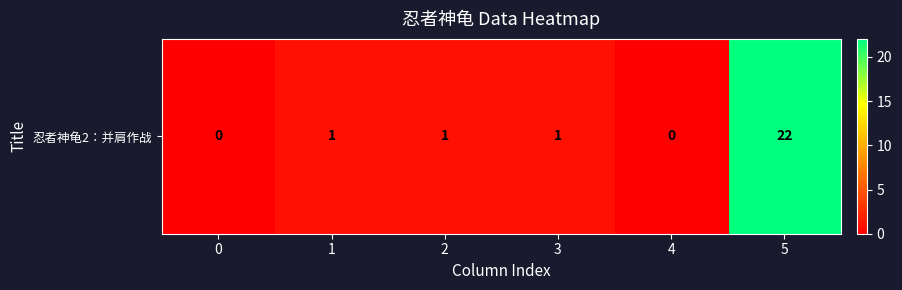

What is the difference between the values at 3 and 5?

21